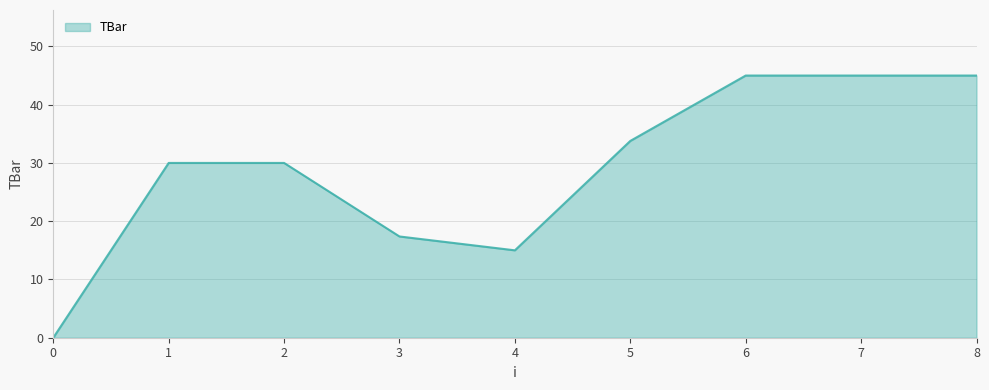

What is the maximum value shown in the chart?

45.0